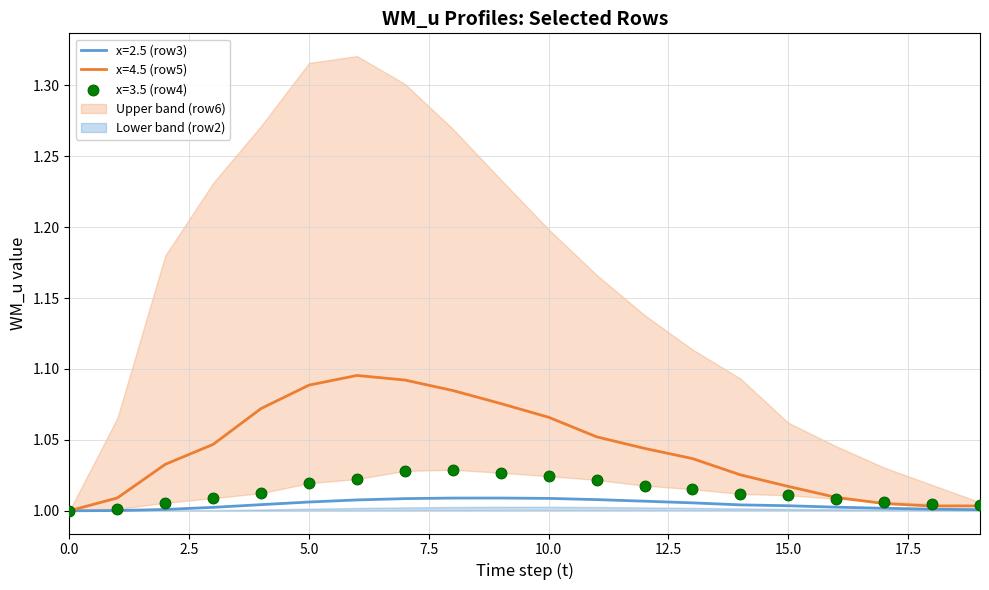

At how many categories does at least one series exceed 1?

19